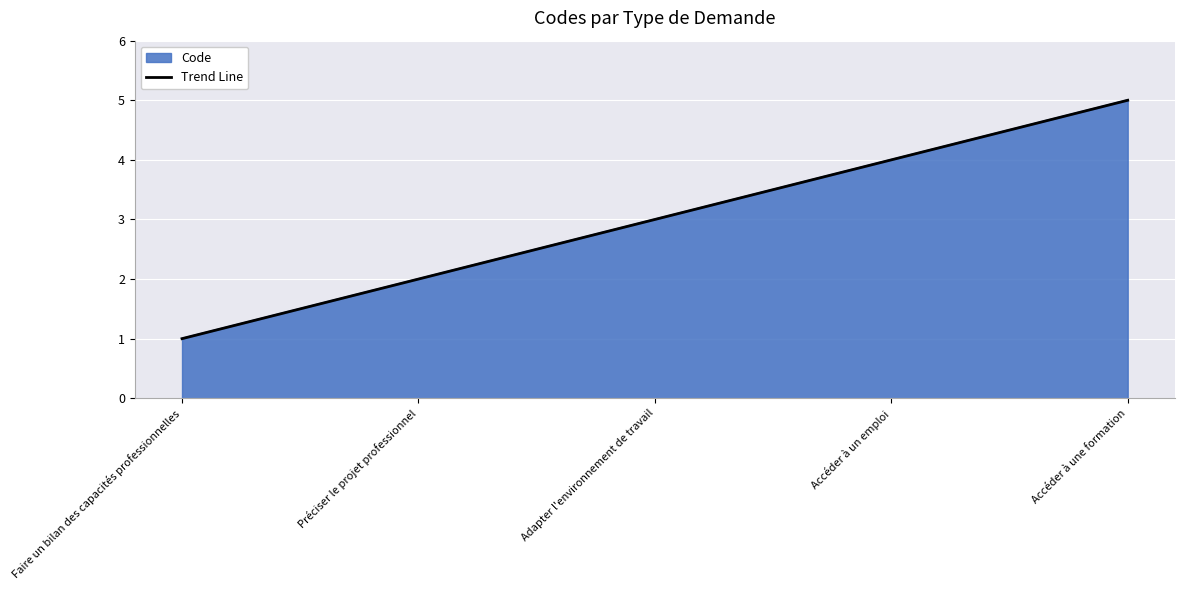

Rank the categories by value from highest to lowest.

Accéder à une formation, Accéder à un emploi, Adapter l'environnement de travail, Préciser le projet professionnel, Faire un bilan des capacités professionnelles